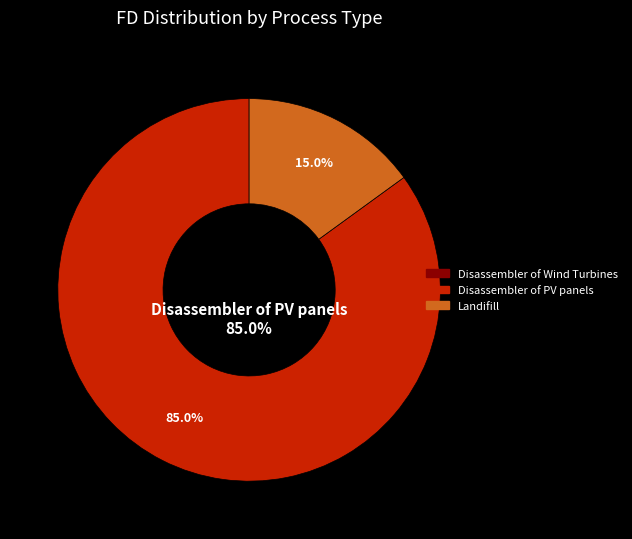

Which slice is the largest?

Disassembler of PV panels